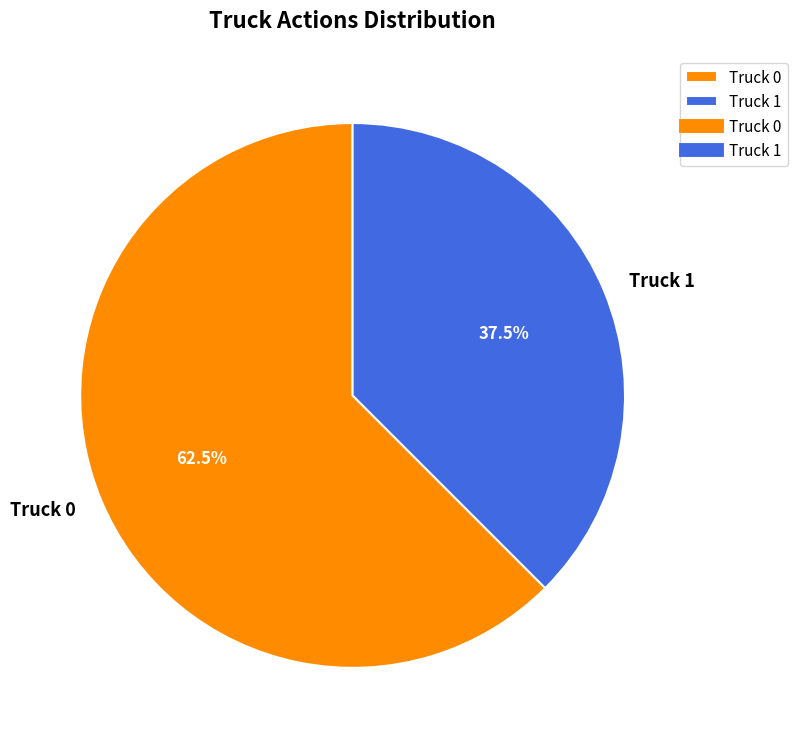

Which category has the biggest portion of the pie?

Truck 0